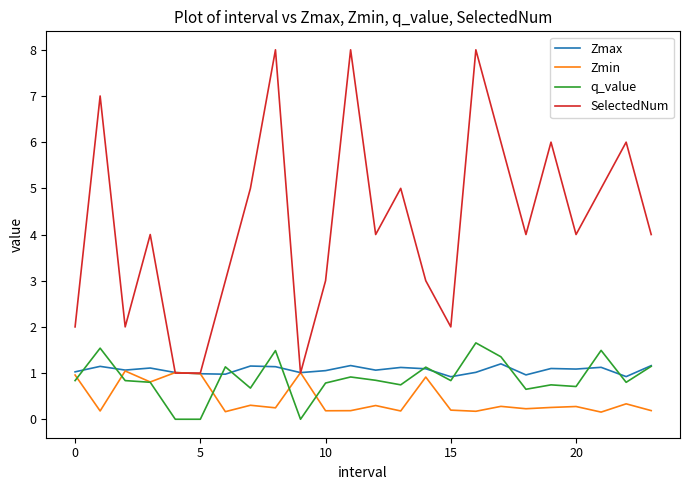

Which series has the largest total across all categories?

SelectedNum